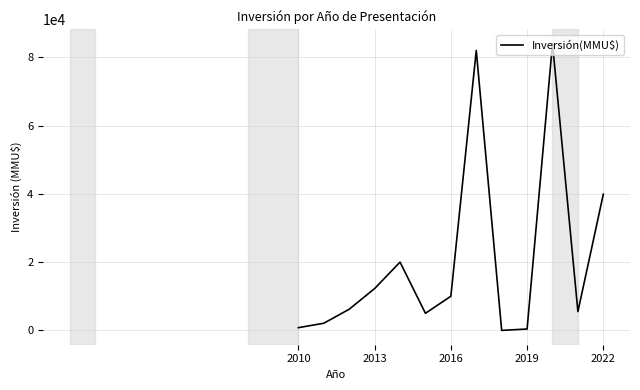

What is the maximum value shown in the chart?

84000